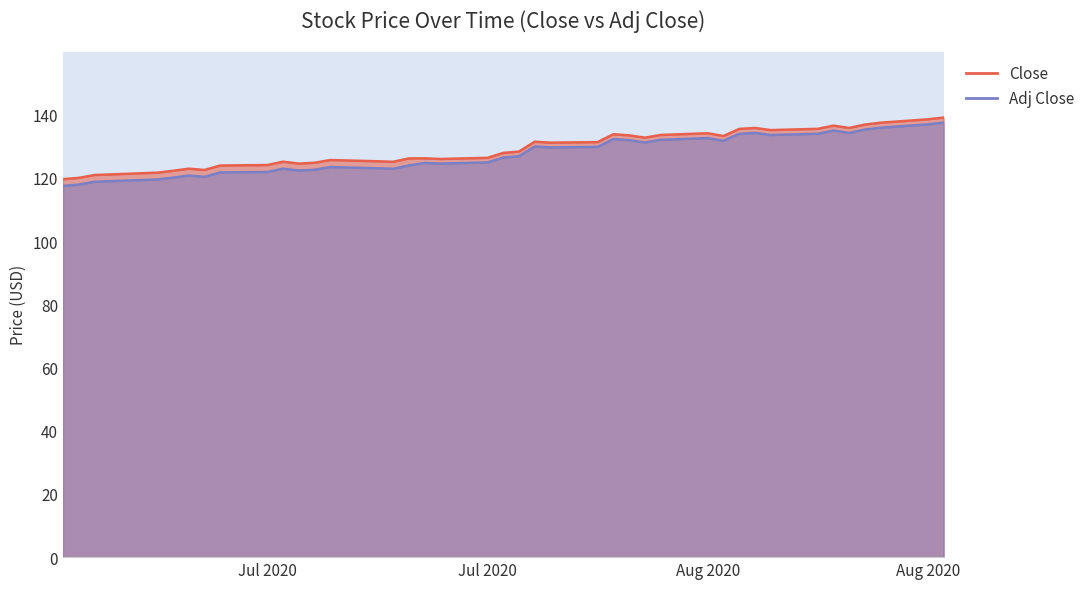

Read the Close value at 2020-08-11.

133.2